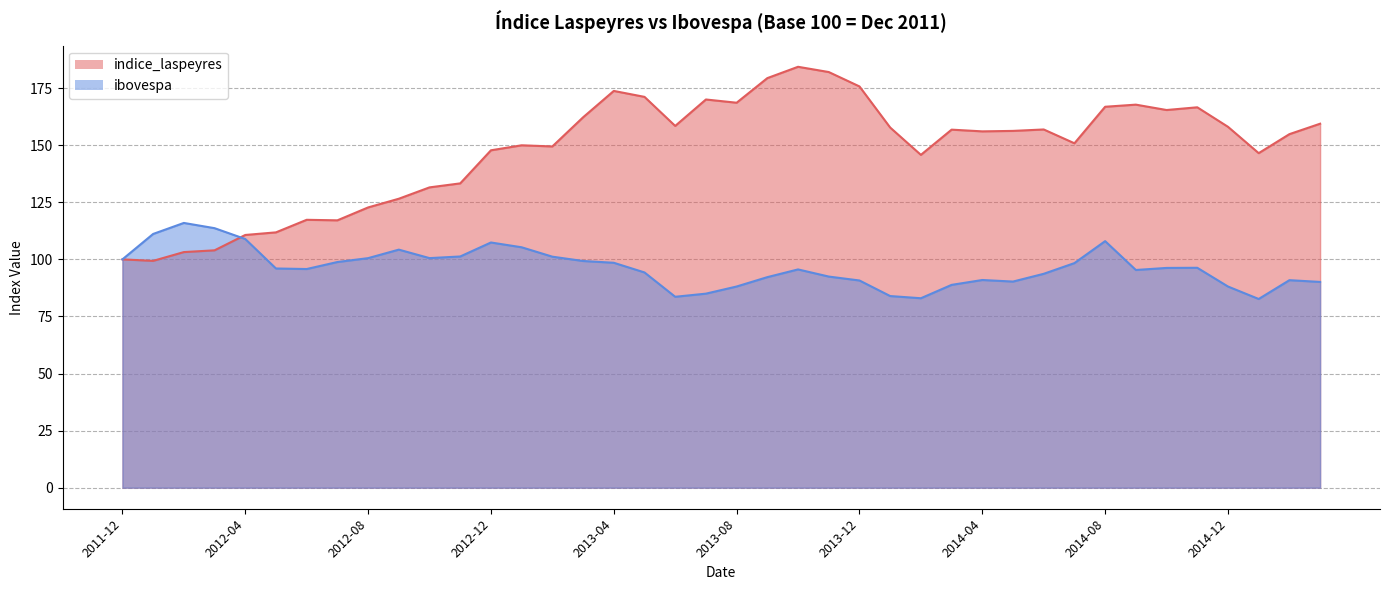

Which label corresponds to the smallest value in the chart?

2015-01